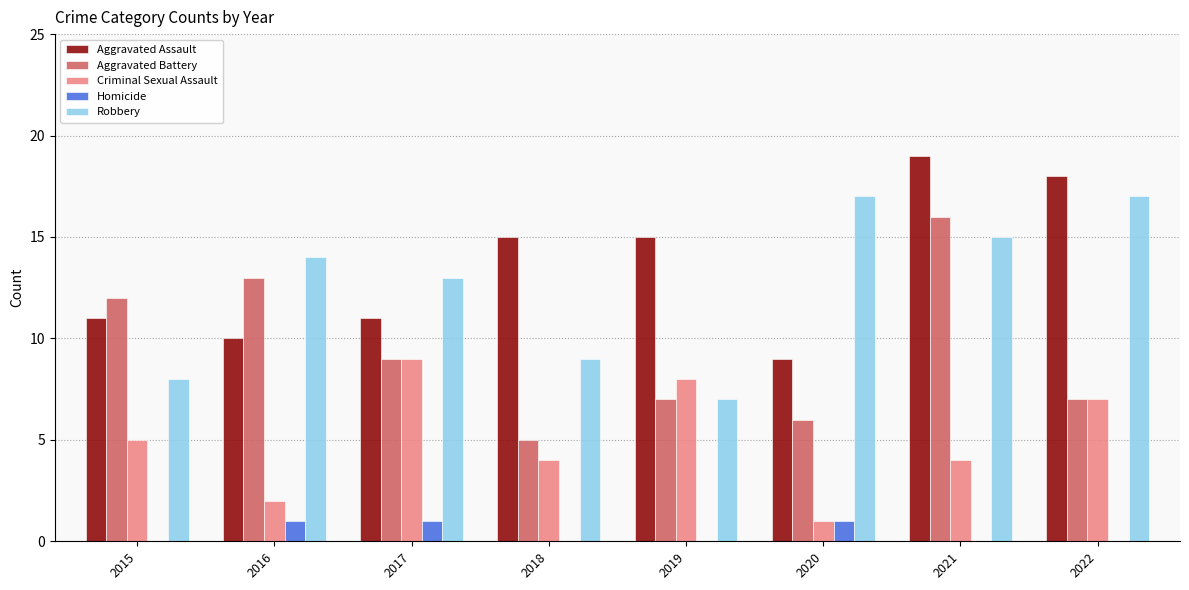

What is the sum of all Criminal Sexual Assault values?

40